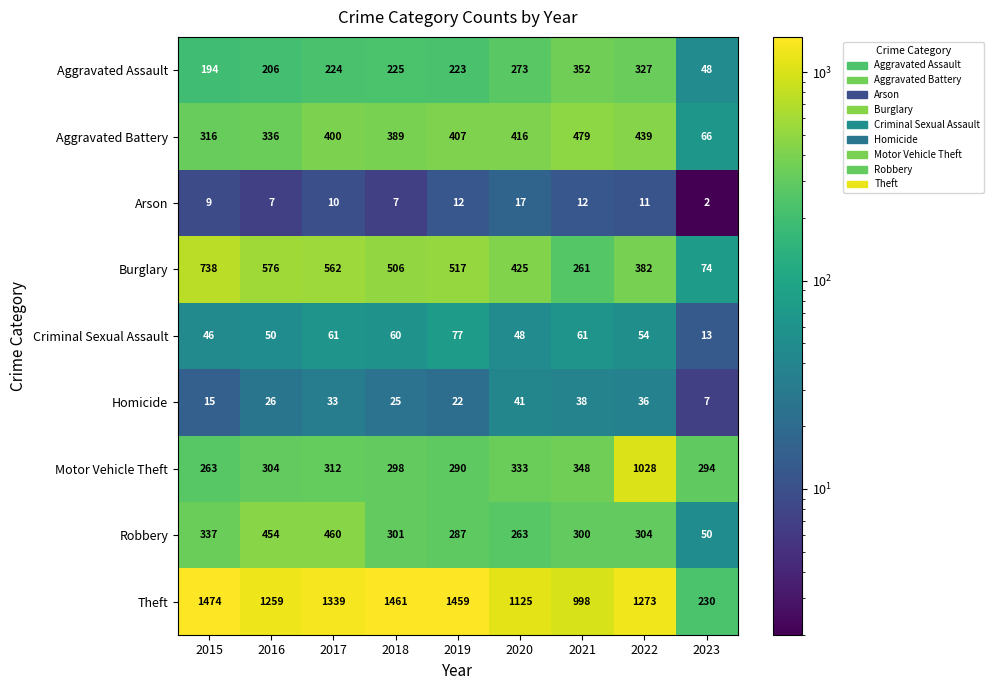

How many categories are shown in the chart?

9